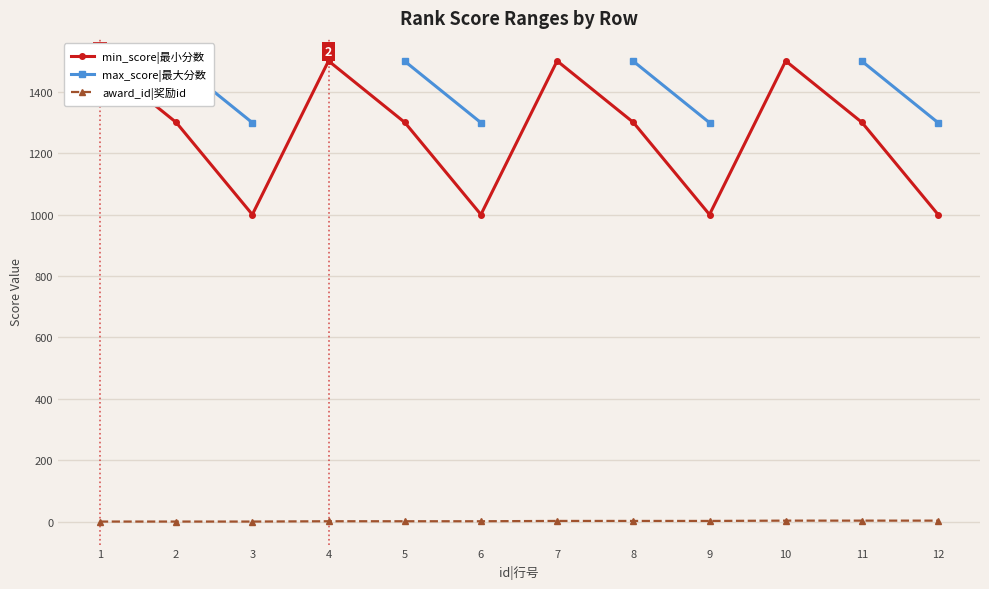

What is the smallest value displayed?

1.0